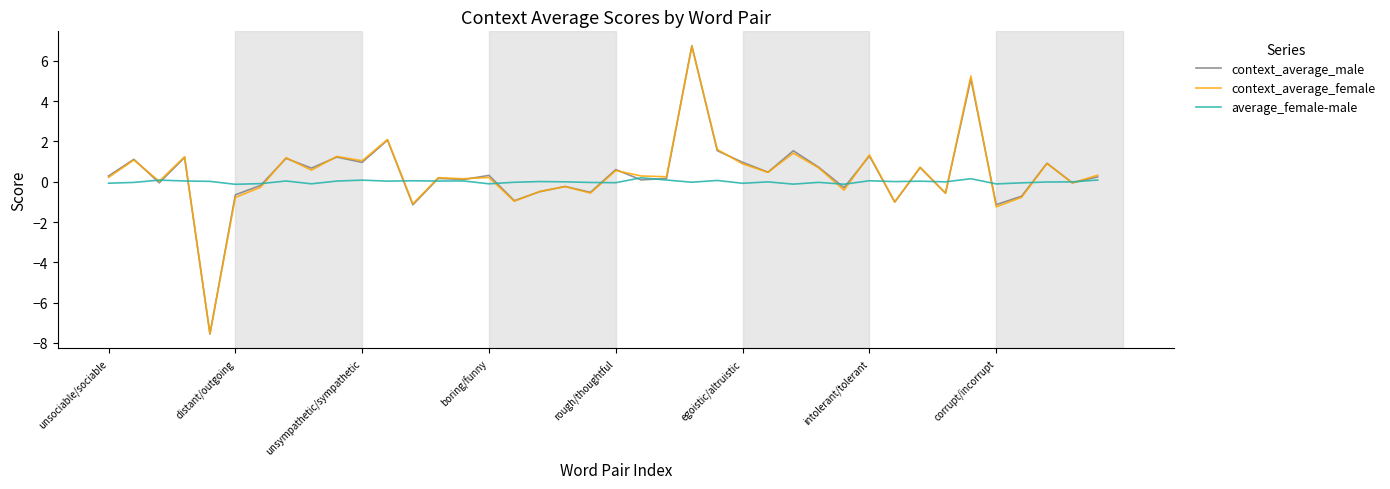

Is this an area chart (filled region under the line)?

No